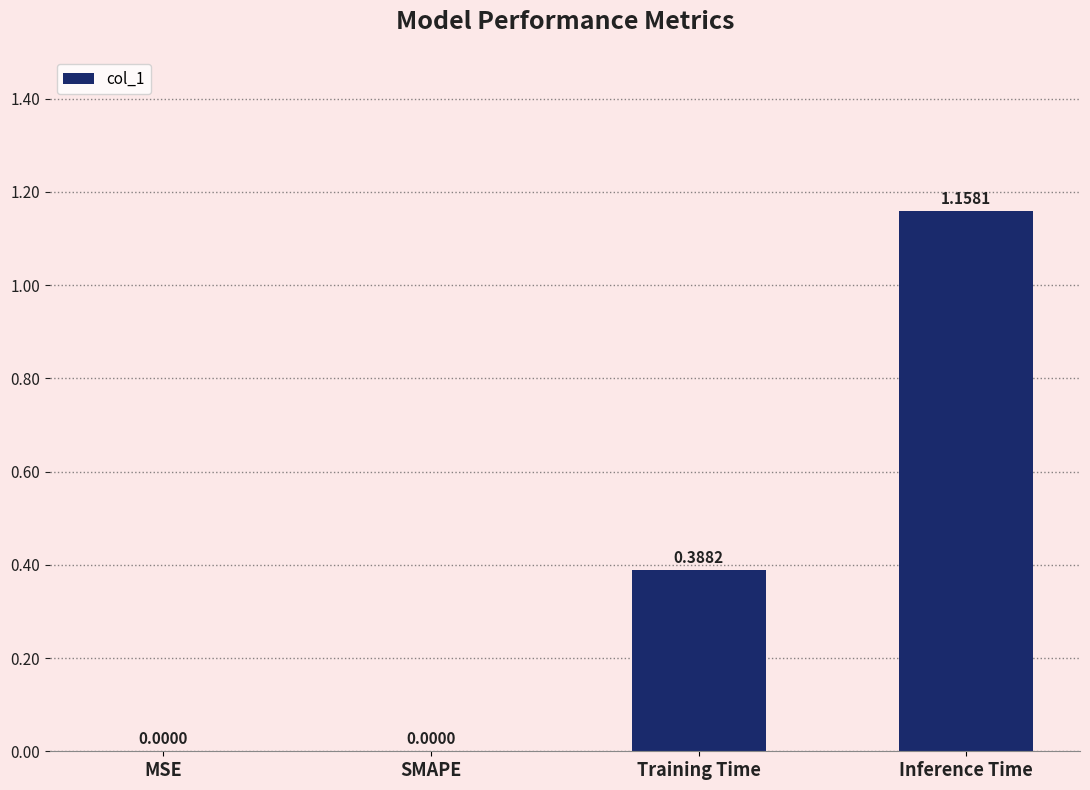

How many data points are above 0?

2